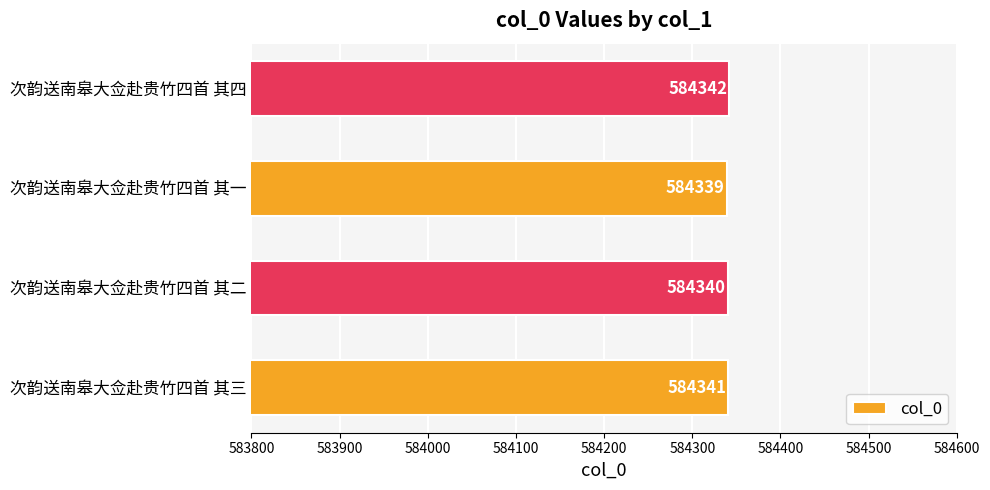

How many bars are there in total?

4